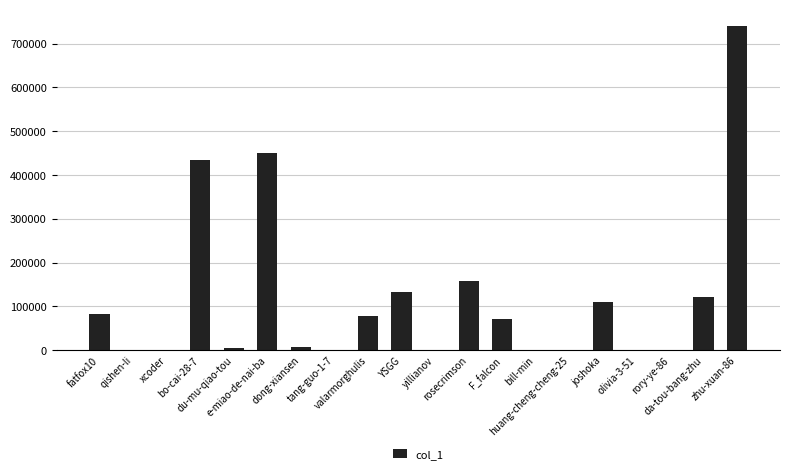

What is the sum of all values?

2392614